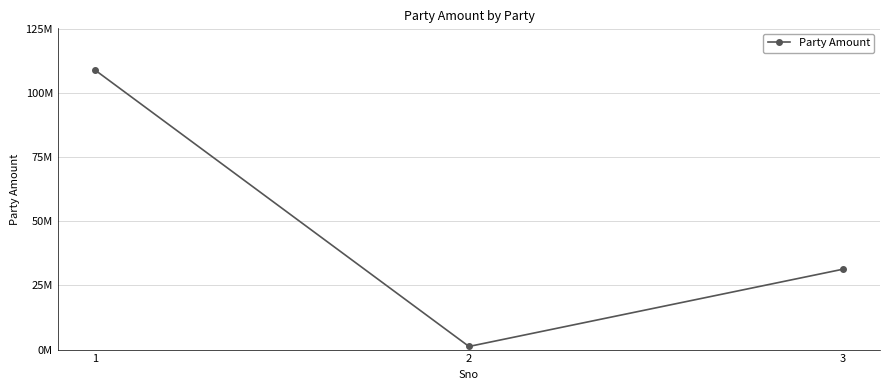

How many values exceed 31303136?

1